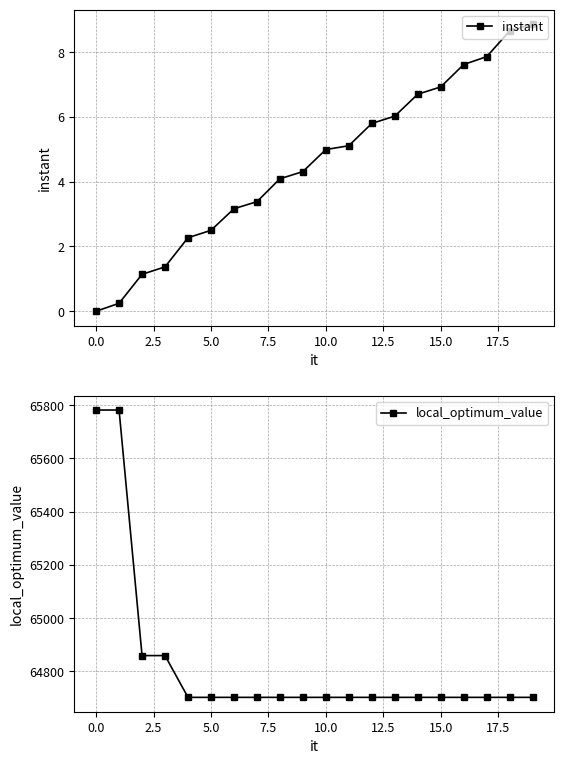

Count the number of categories in the chart.

20